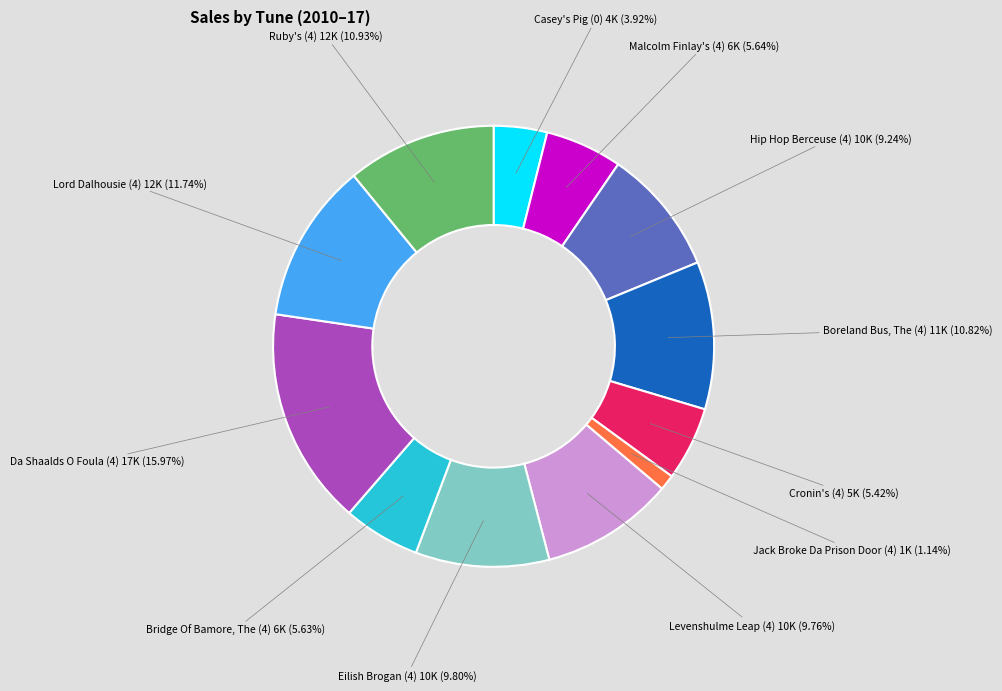

Which slice is the smallest?

Jack Broke Da Prison Door (4)